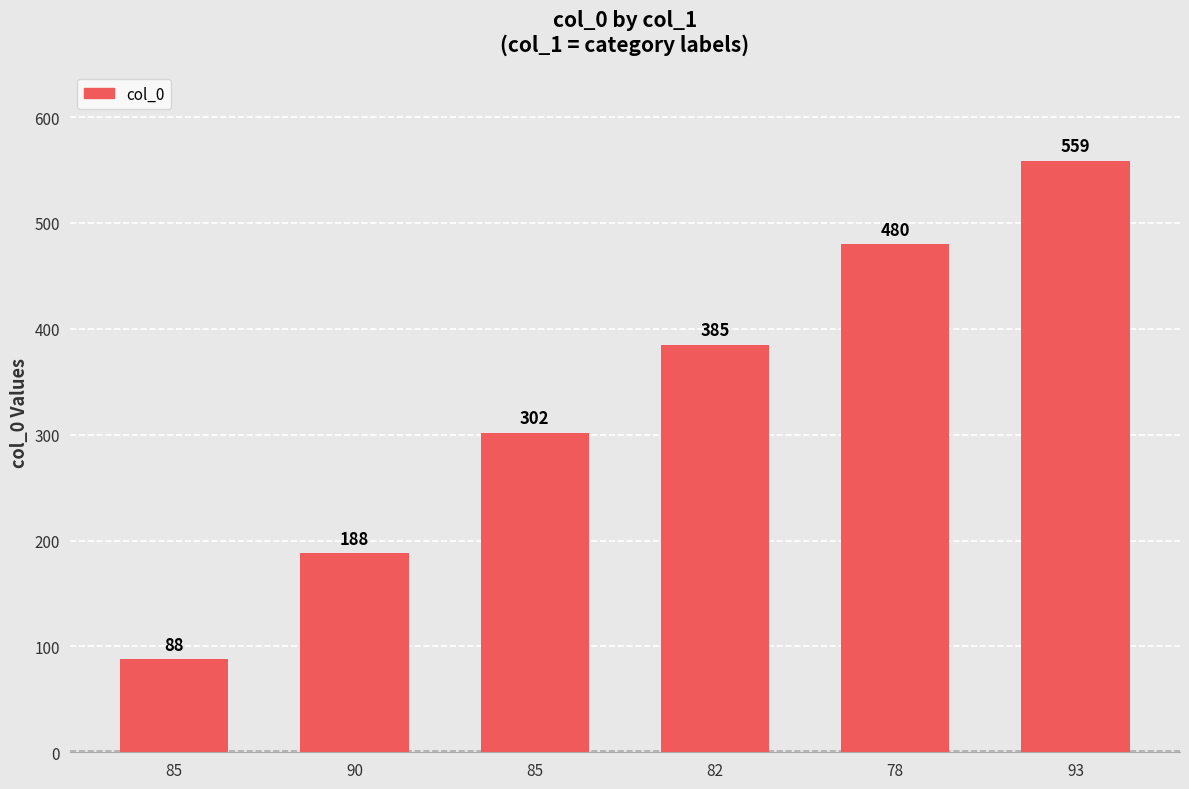

How many data points are less than 385?

3